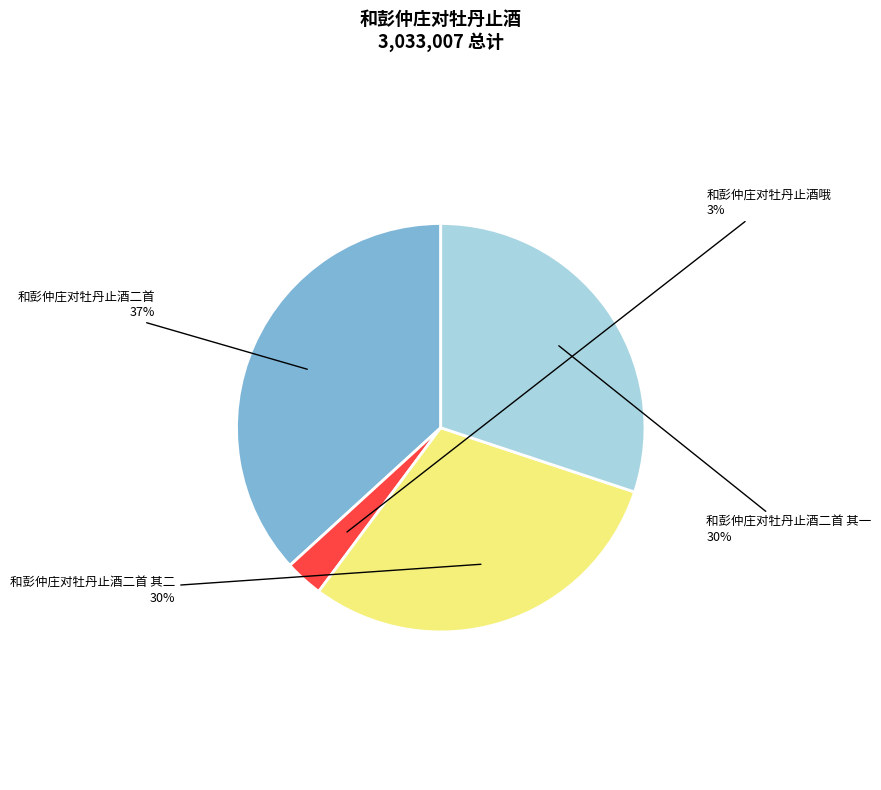

To the nearest percent, what is the difference between the largest and smallest slice percentages?

34%